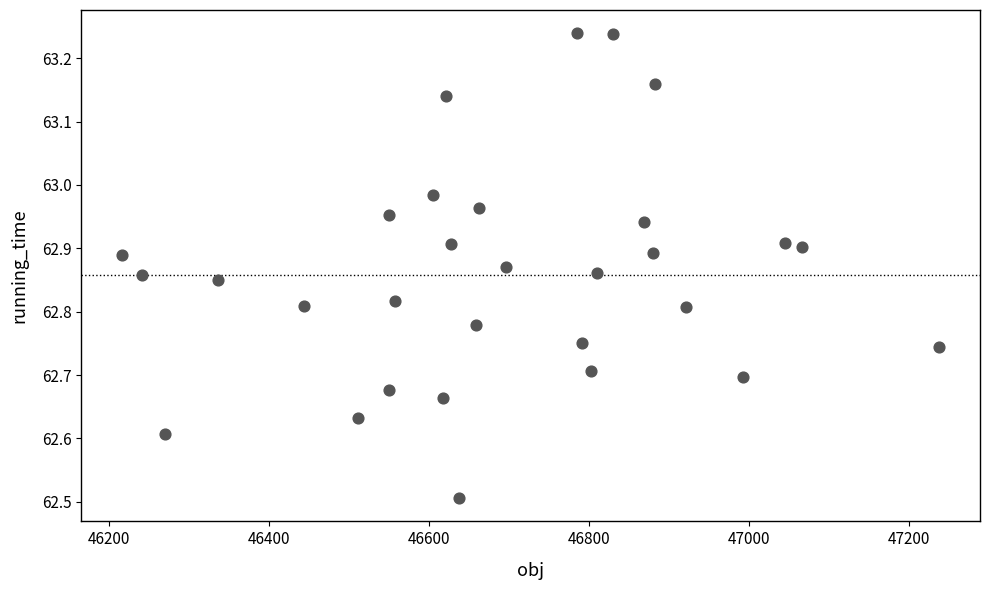

What Y value in the scatter plot is closest to 62?

62.5